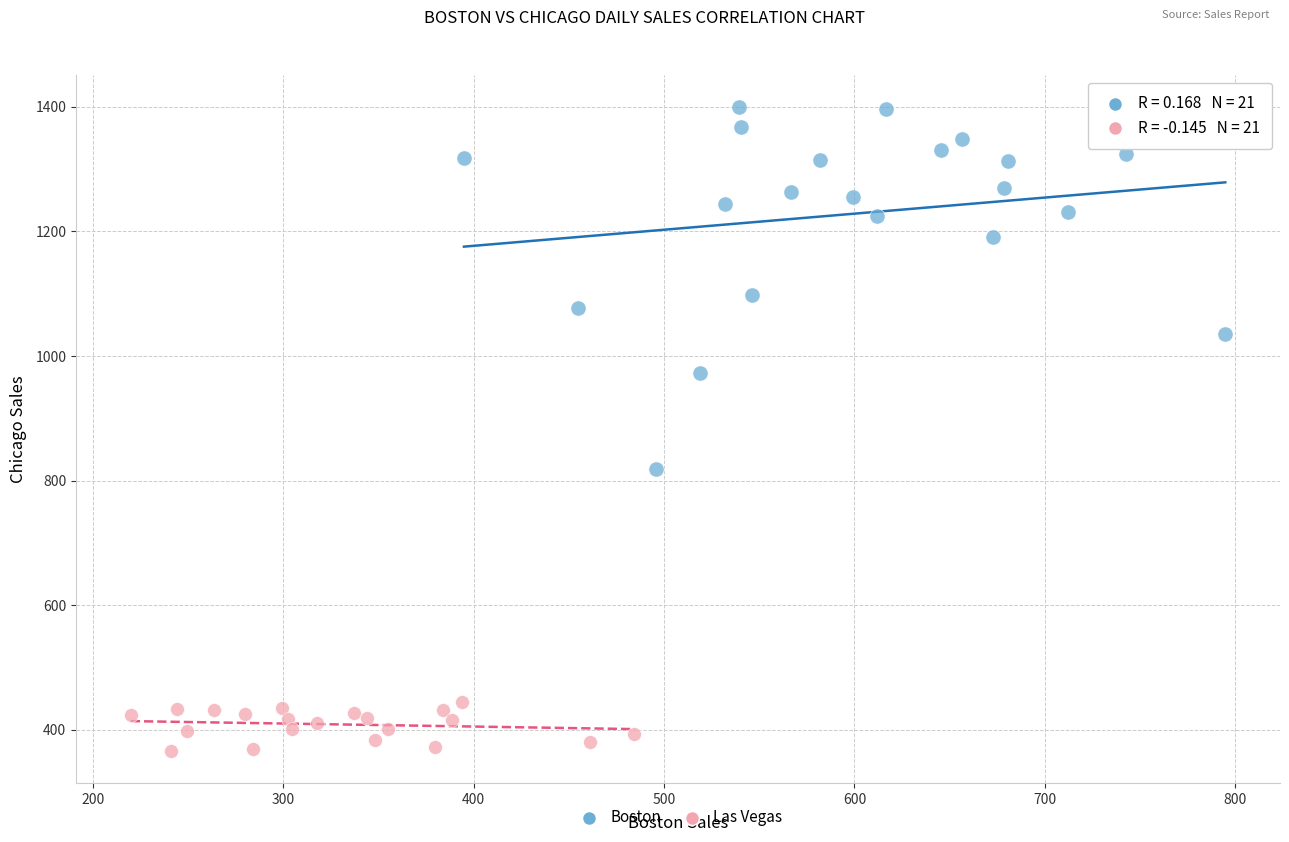

Which series has the largest Y range (max minus min)?

Boston